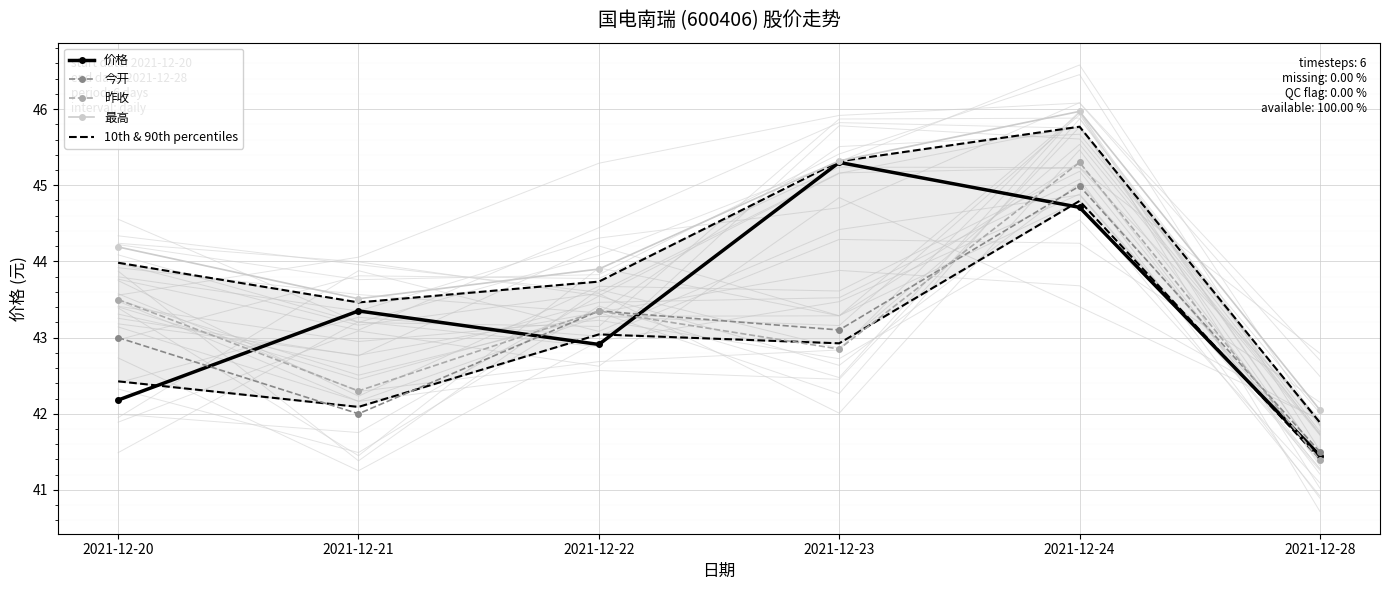

At which category is the sum across all series the highest?

2021-12-24